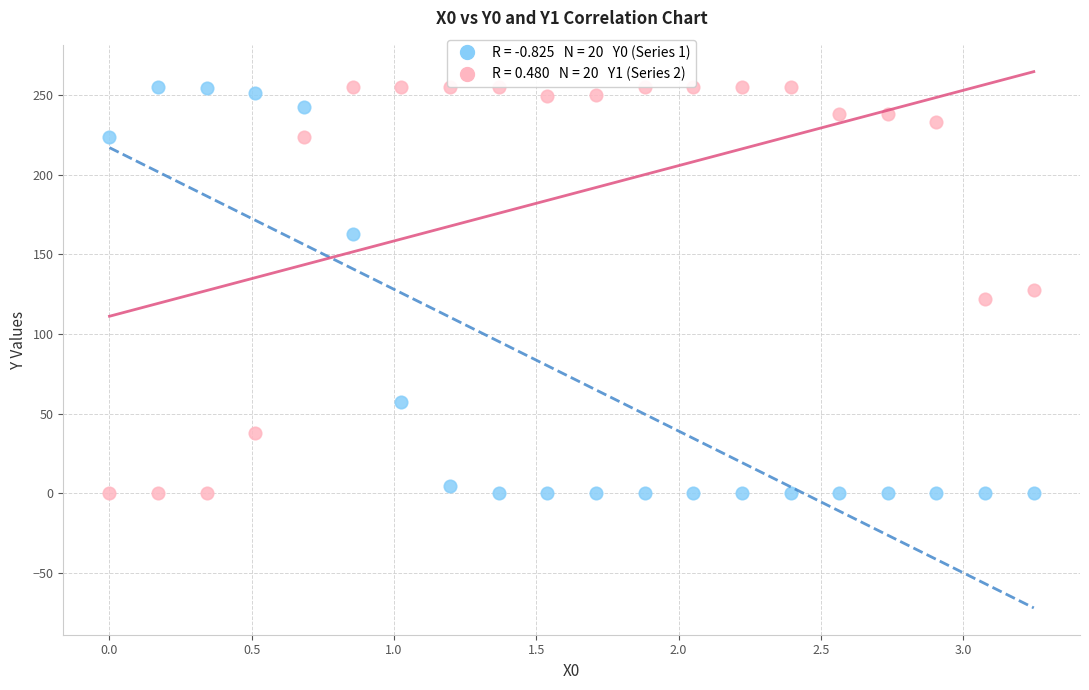

Across all data points, what is the range of X values (max minus min)?

3.2